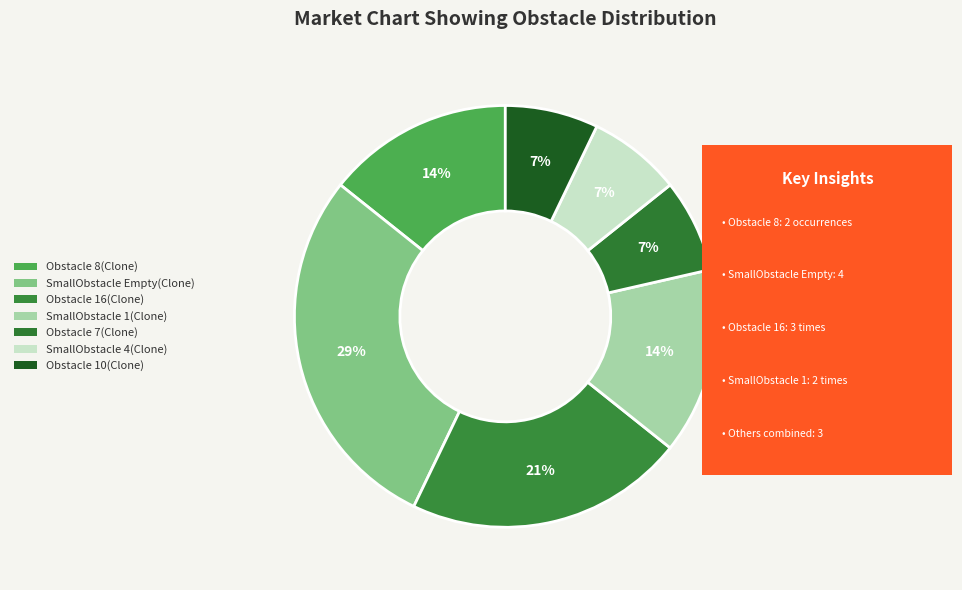

Is there a majority slice in this chart?

No